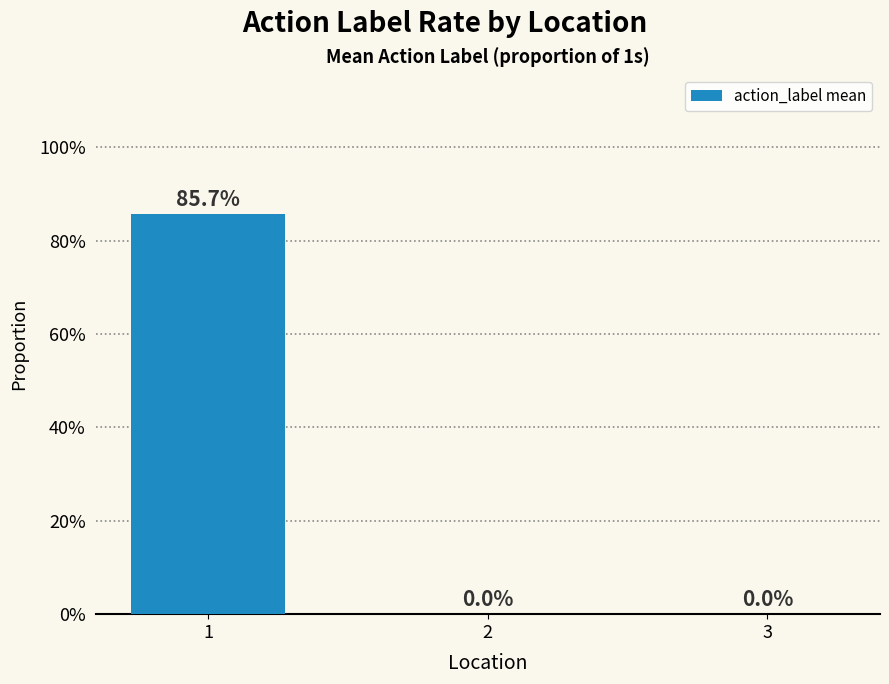

The value at 2 is 0.5. True or false?

False